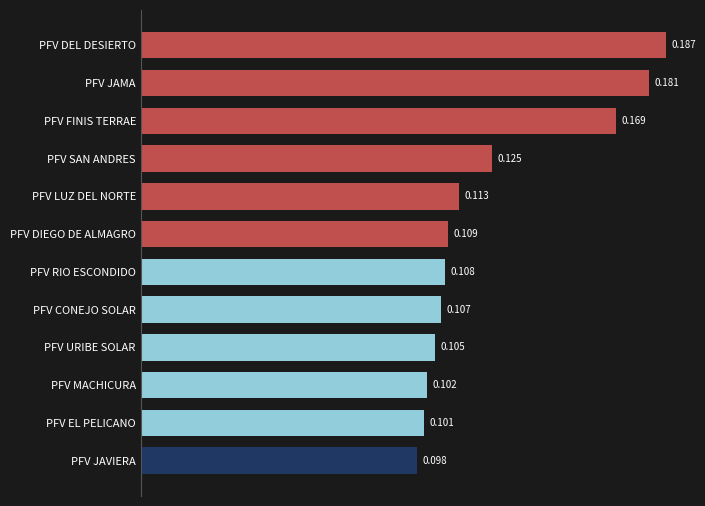

Which has a higher value, PFV RIO ESCONDIDO or PFV JAMA?

PFV JAMA